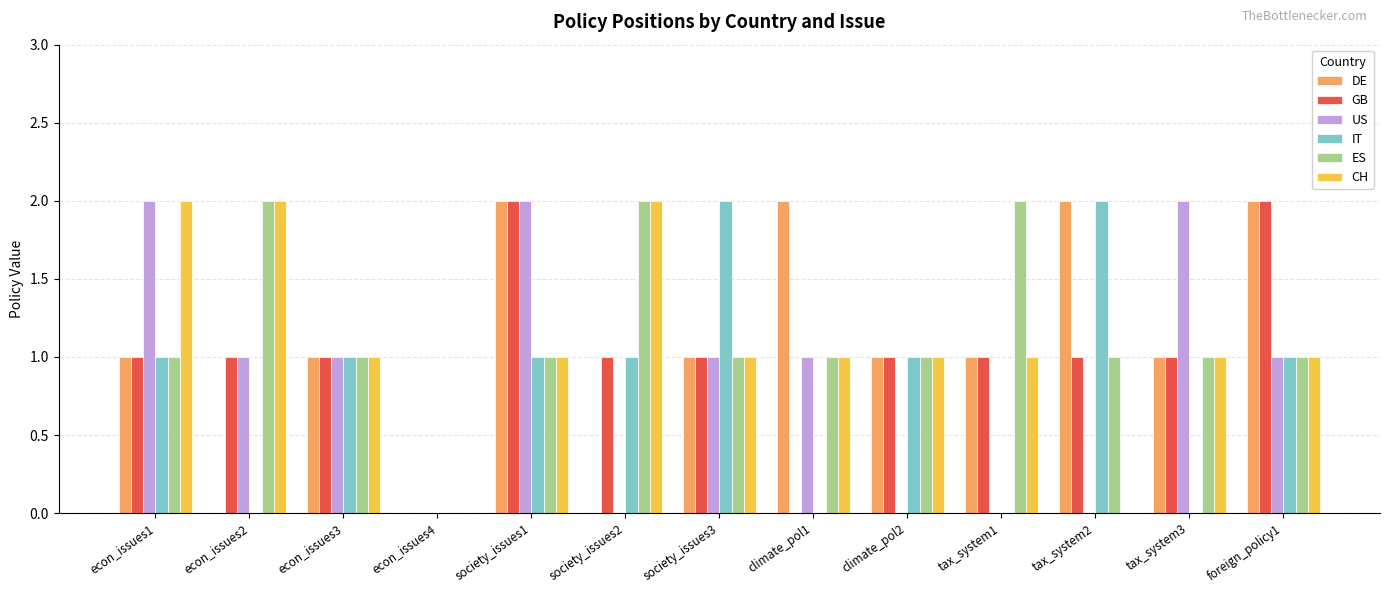

Count the ES values in the range 1 to 2.

12